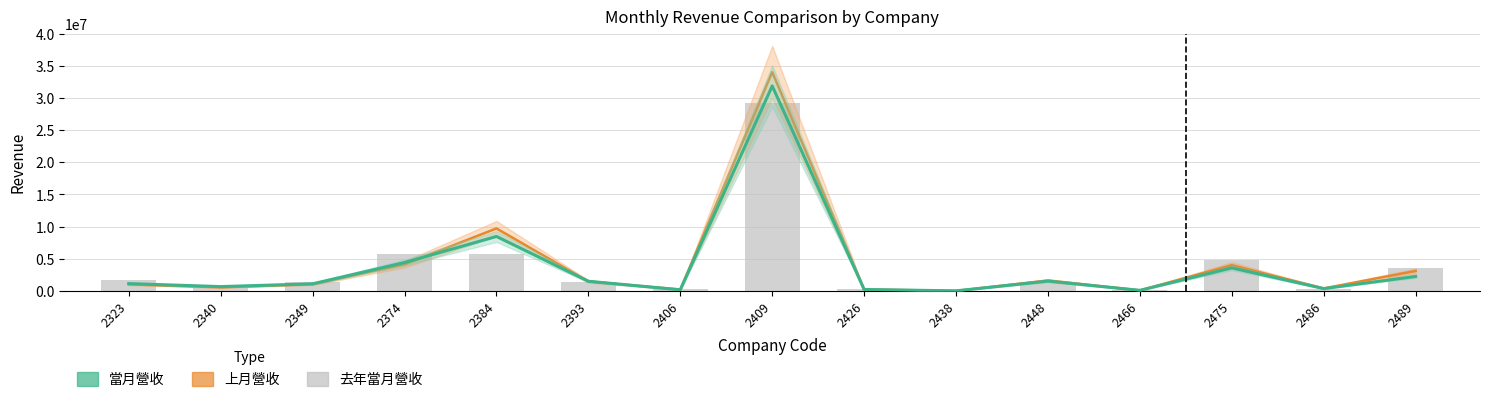

What is the minimum value for 去年當月營收?

6802